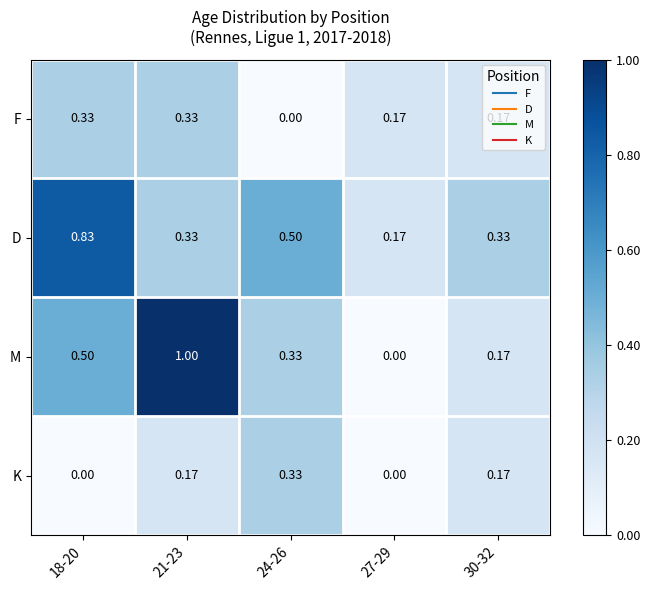

Is the value of K at 27-29 greater than the value of F at 30-32?

No